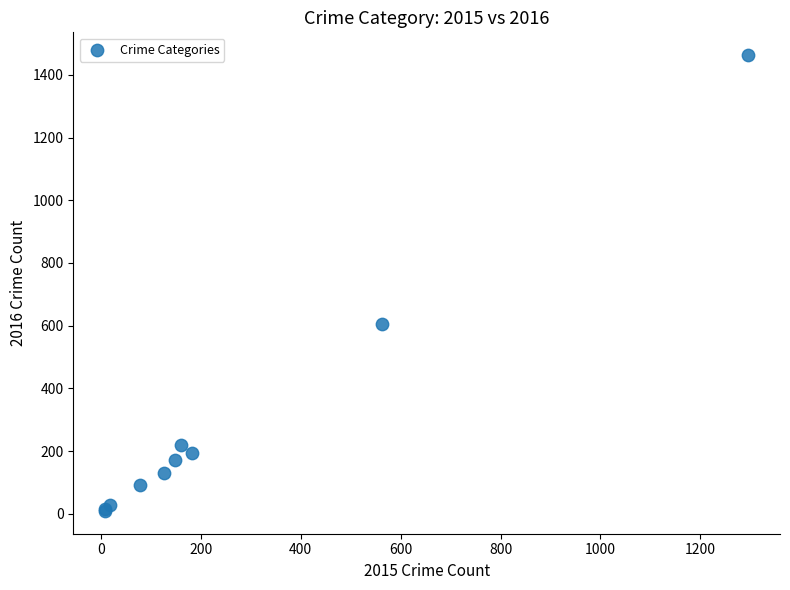

What Y value in the scatter plot is closest to 736?

605